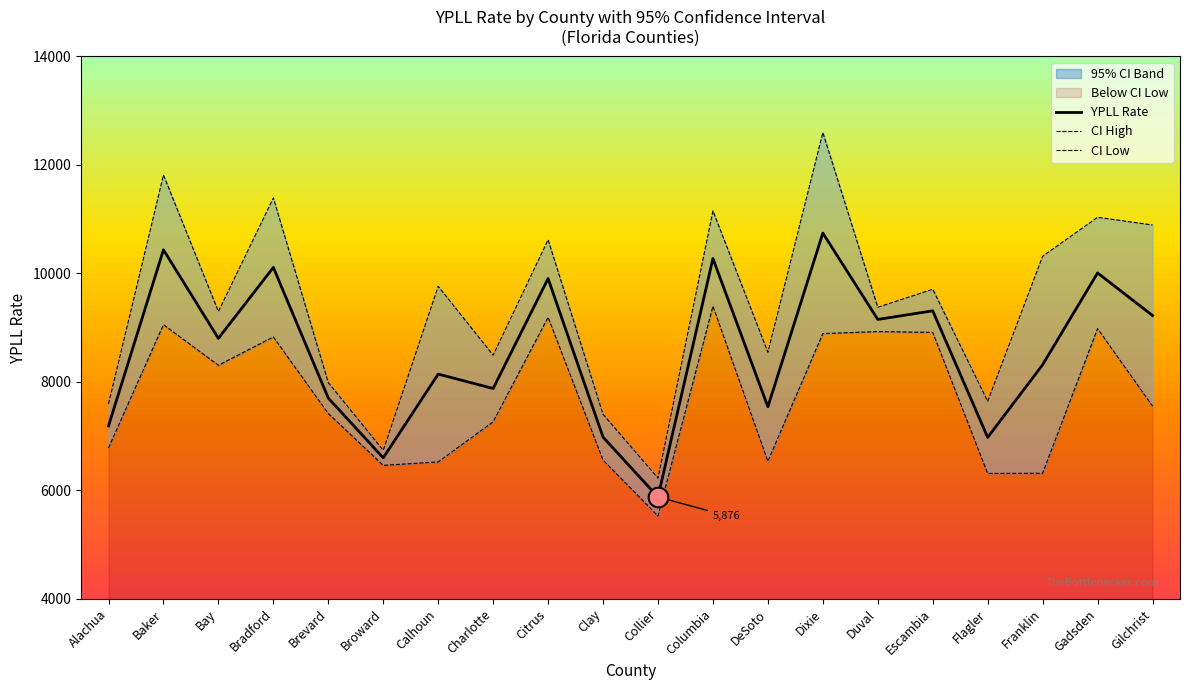

What is the total value across all series at Flagler?

20926.9